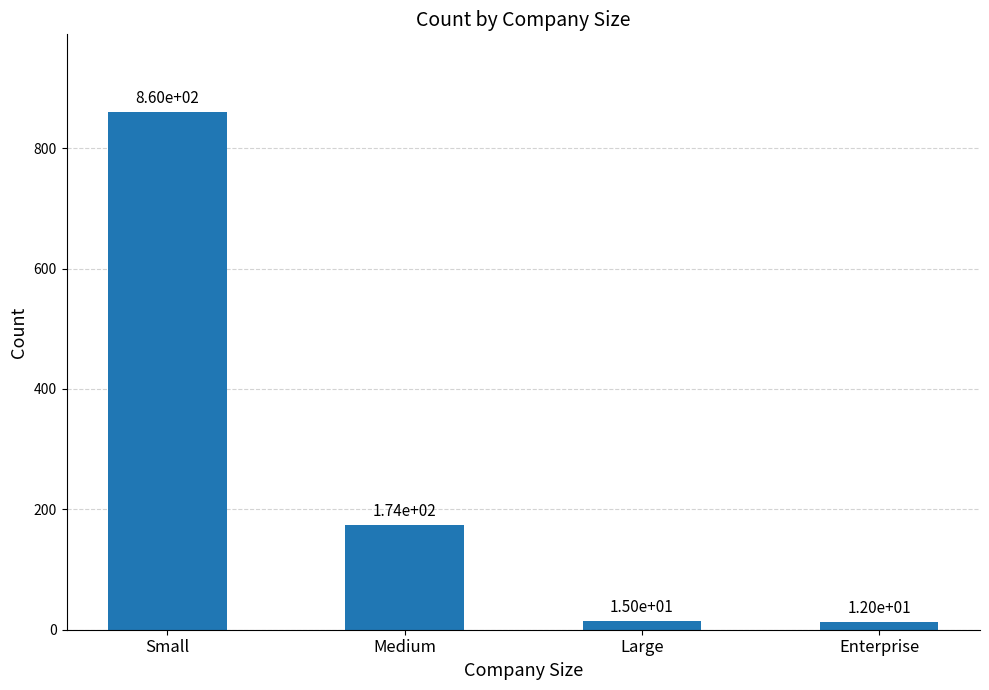

What is the label of the 3rd bar from the right?

Medium